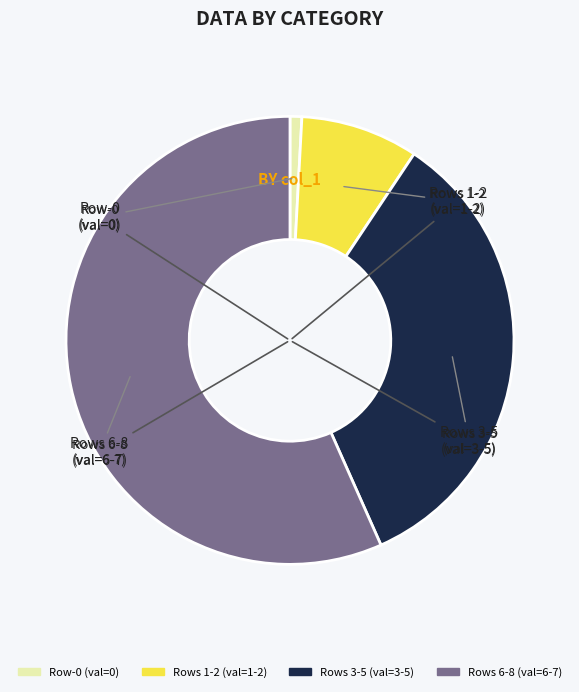

Does any single category account for the majority?

Yes